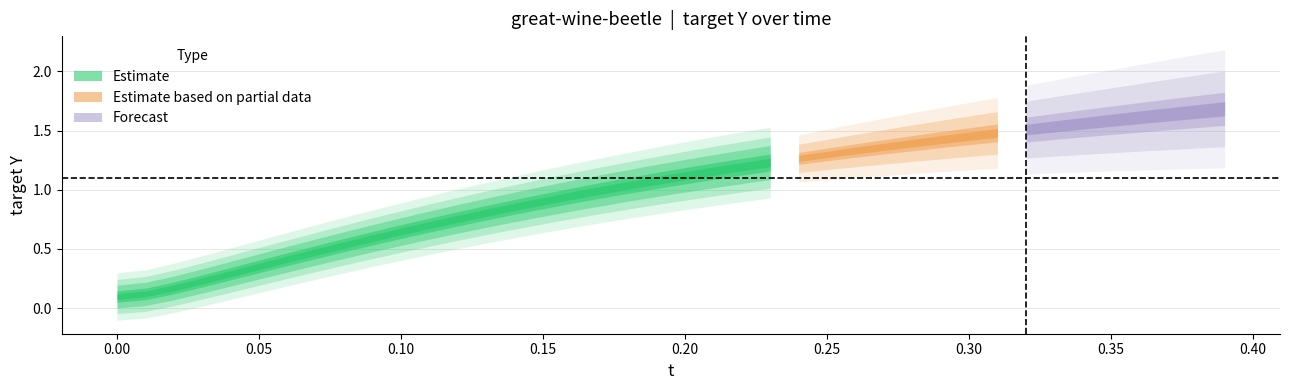

The chart shows a value of 1.0 at 18. True or false?

True